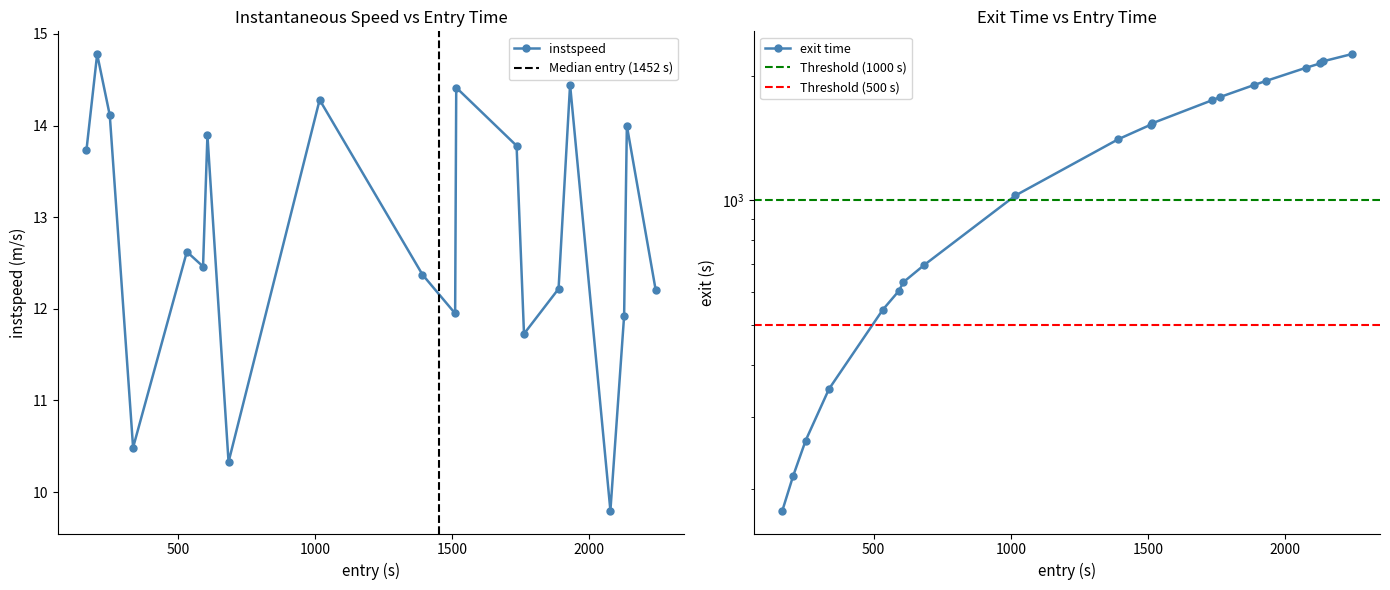

How many data points in exit are above 1522?

10